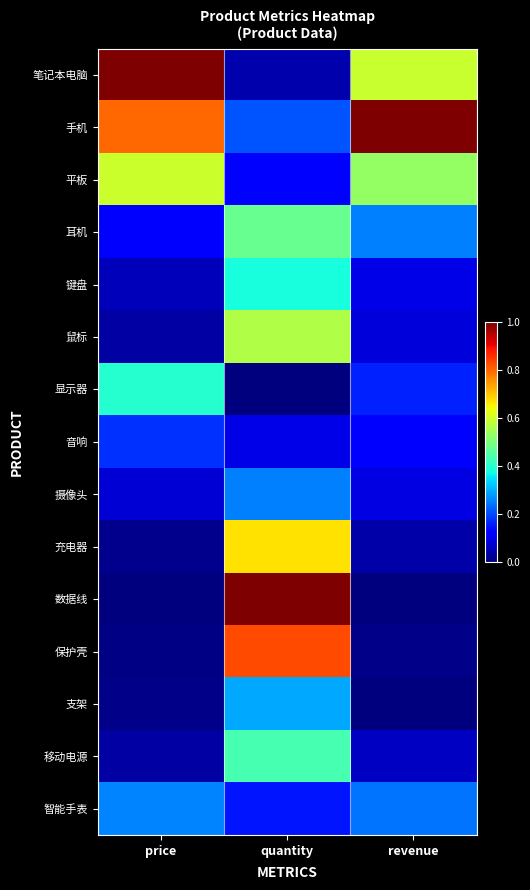

What is the maximum value shown in the chart?

1.0